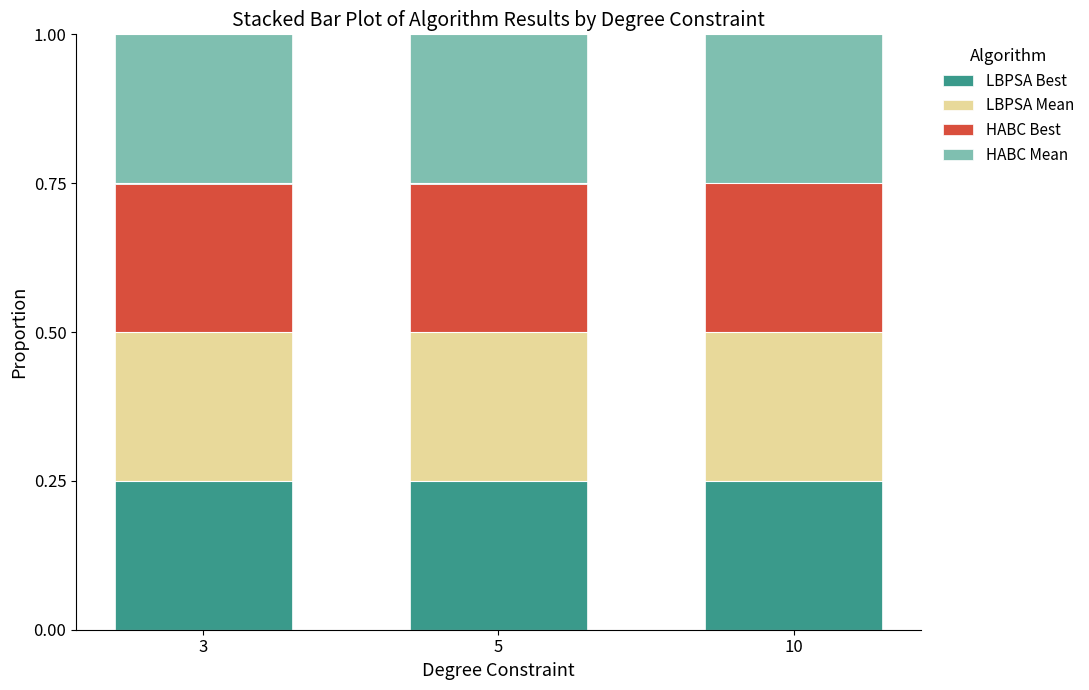

What is the total value across all series at 10?

1.0